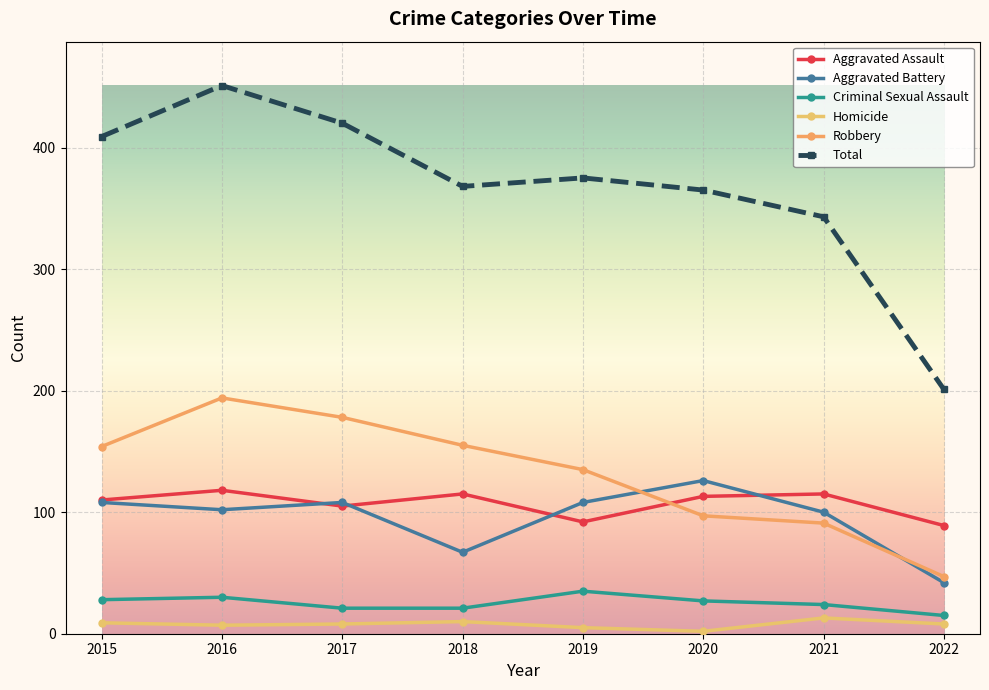

At which label does Aggravated Assault first exceed 113?

2016